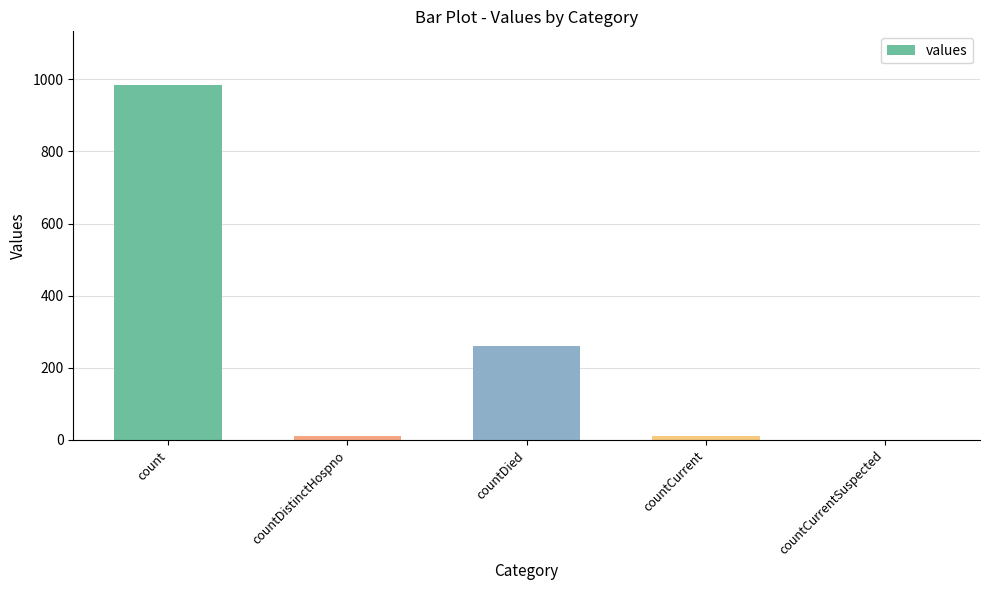

Are the bars horizontal?

No